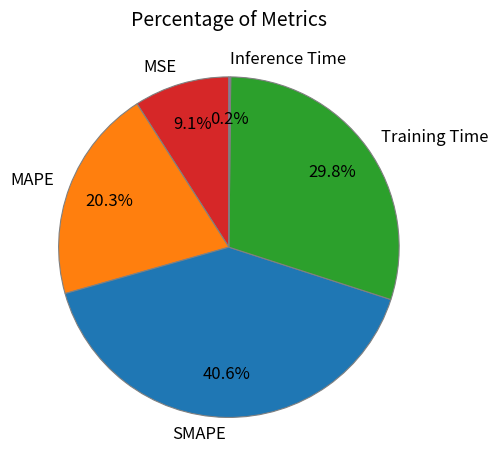

To the nearest percent, what is the difference between the SMAPE and Training Time slice percentages?

11%